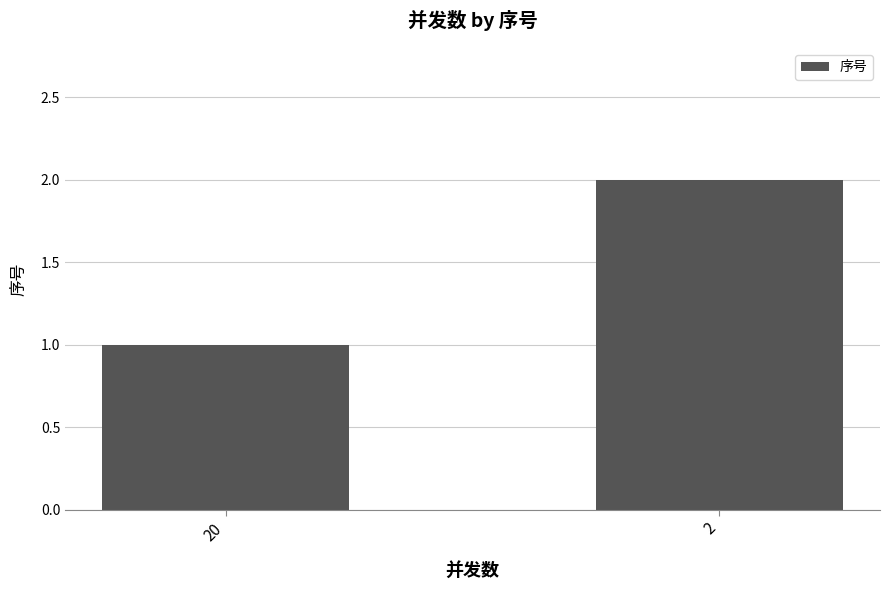

Reading left to right, transcribe all the data shown in this chart.

20=1	2=2